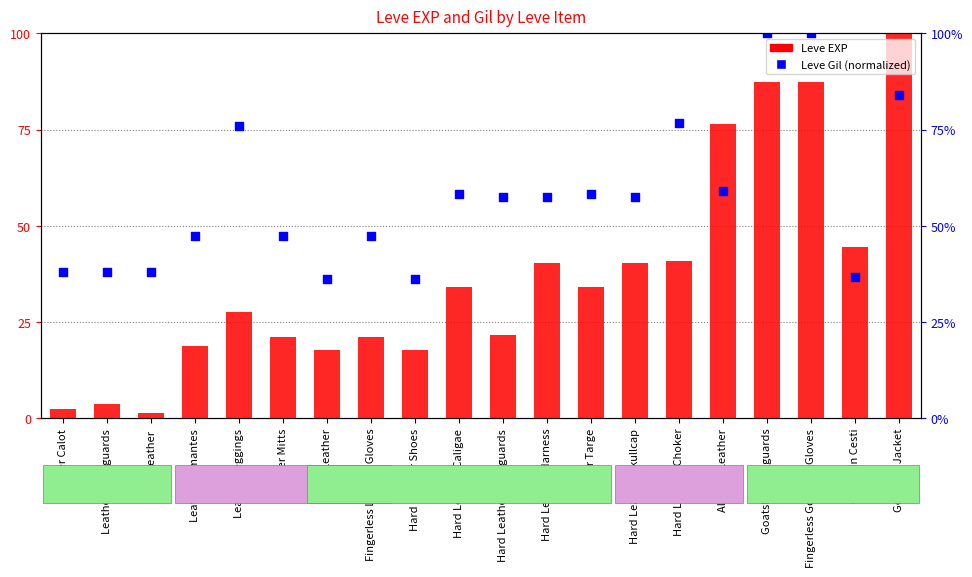

Which series reaches the maximum Y coordinate?

Leve EXP